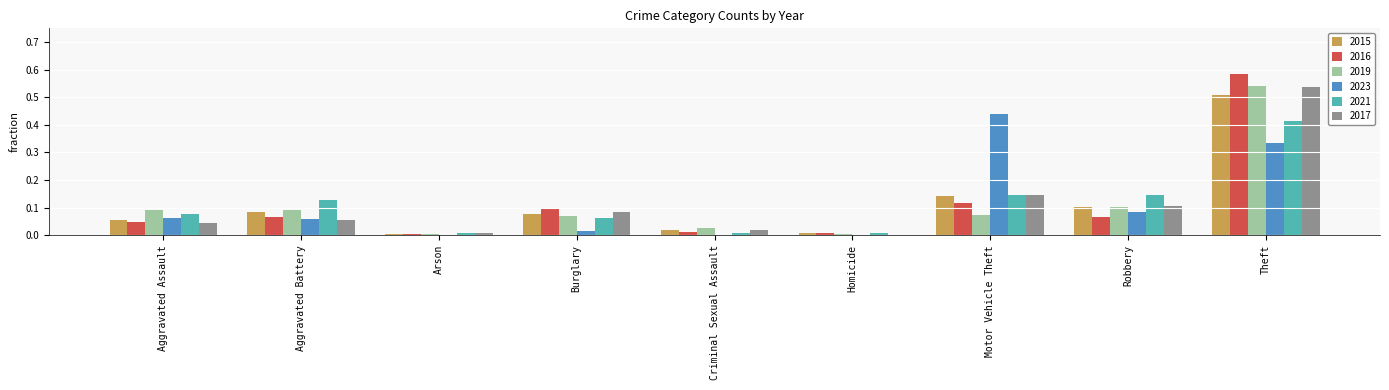

Is the value of 2017 at Robbery greater than the value of 2019 at Theft?

No